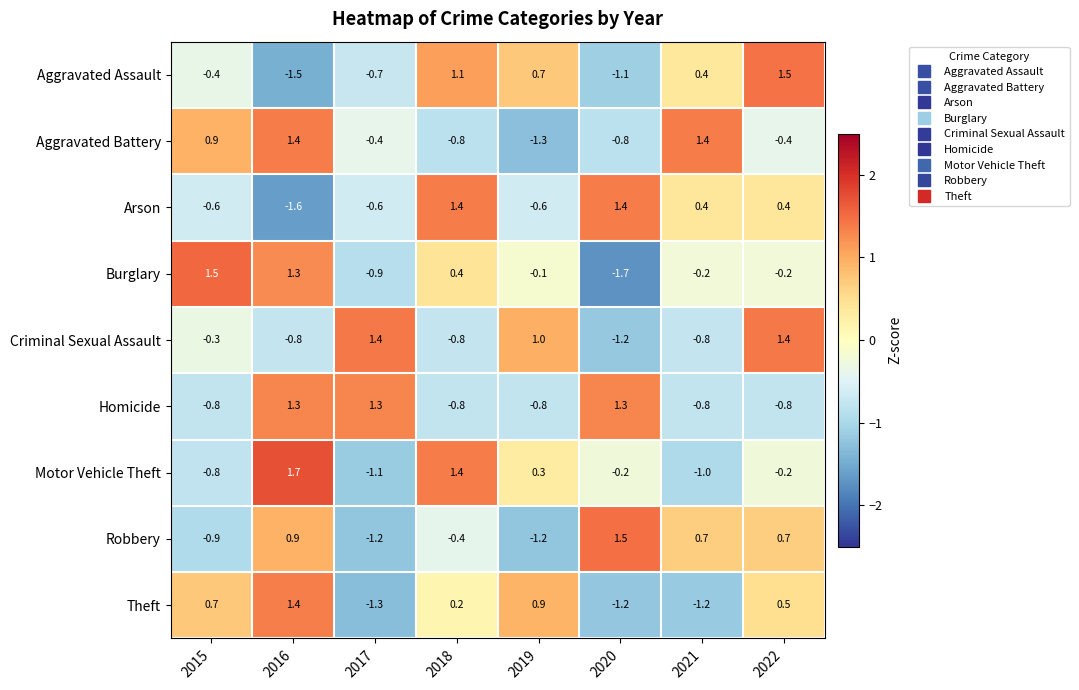

At how many categories does at least one series exceed 0?

8